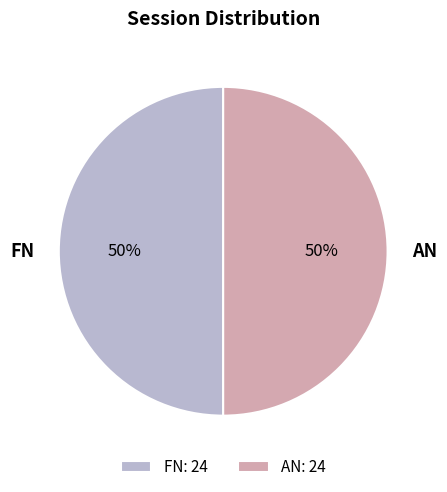

What is the ratio of the value at AN: 24 to the value at FN: 24?

1.0